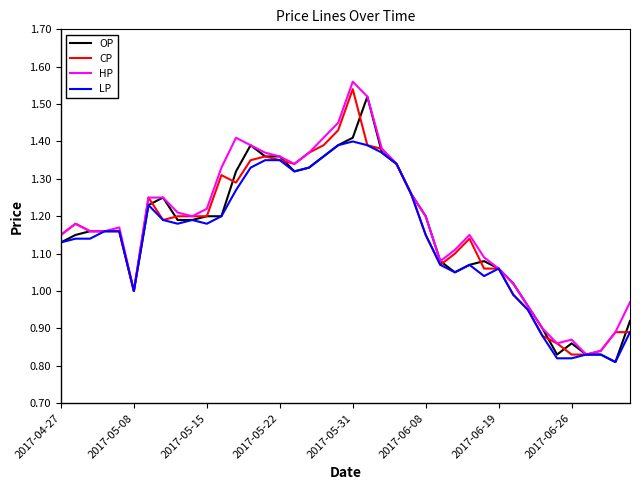

Where is HP nearest to the value 1?

2017-05-08